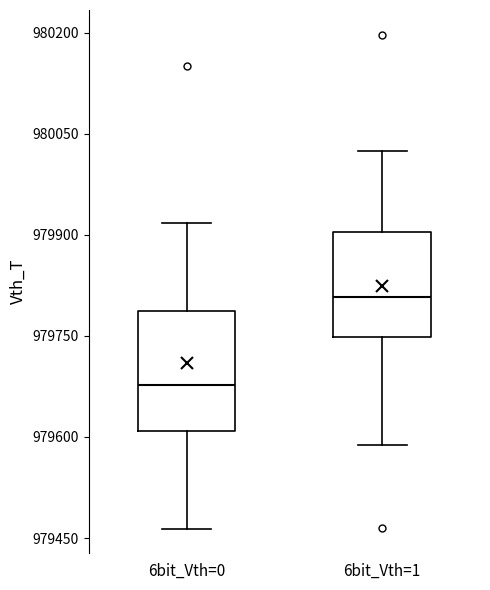

Comparing the boxes themselves (not the whiskers), which one is the tallest?

6bit_Vth=0